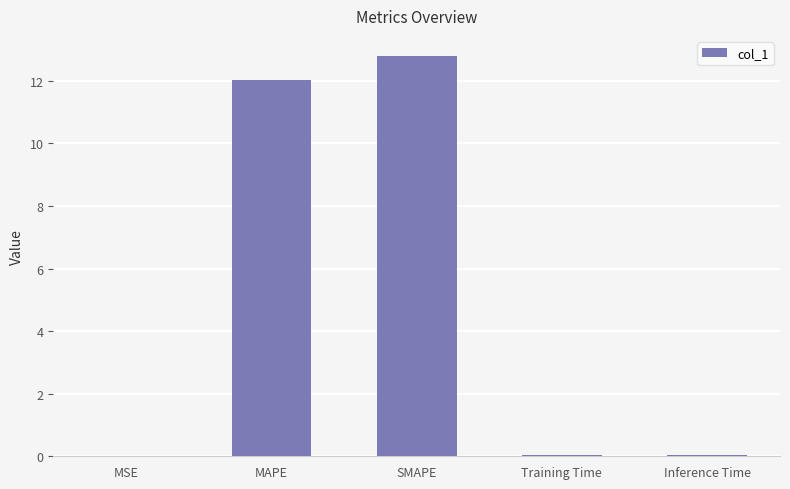

At which category does the chart reach its peak across all series?

SMAPE